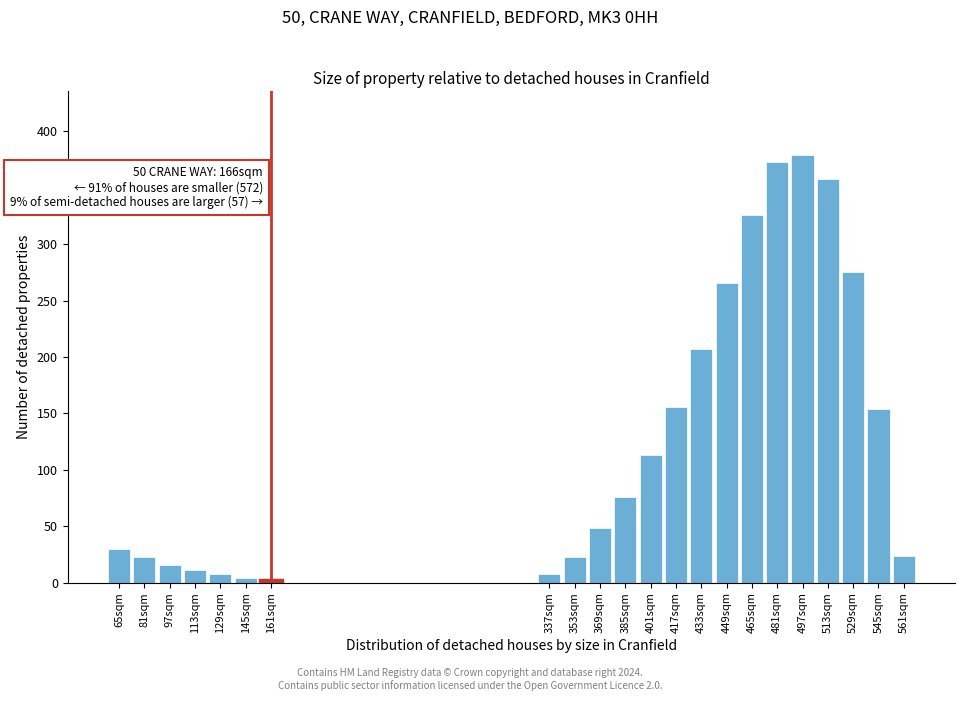

What is the label of the 8th bar from the right?

449sqm